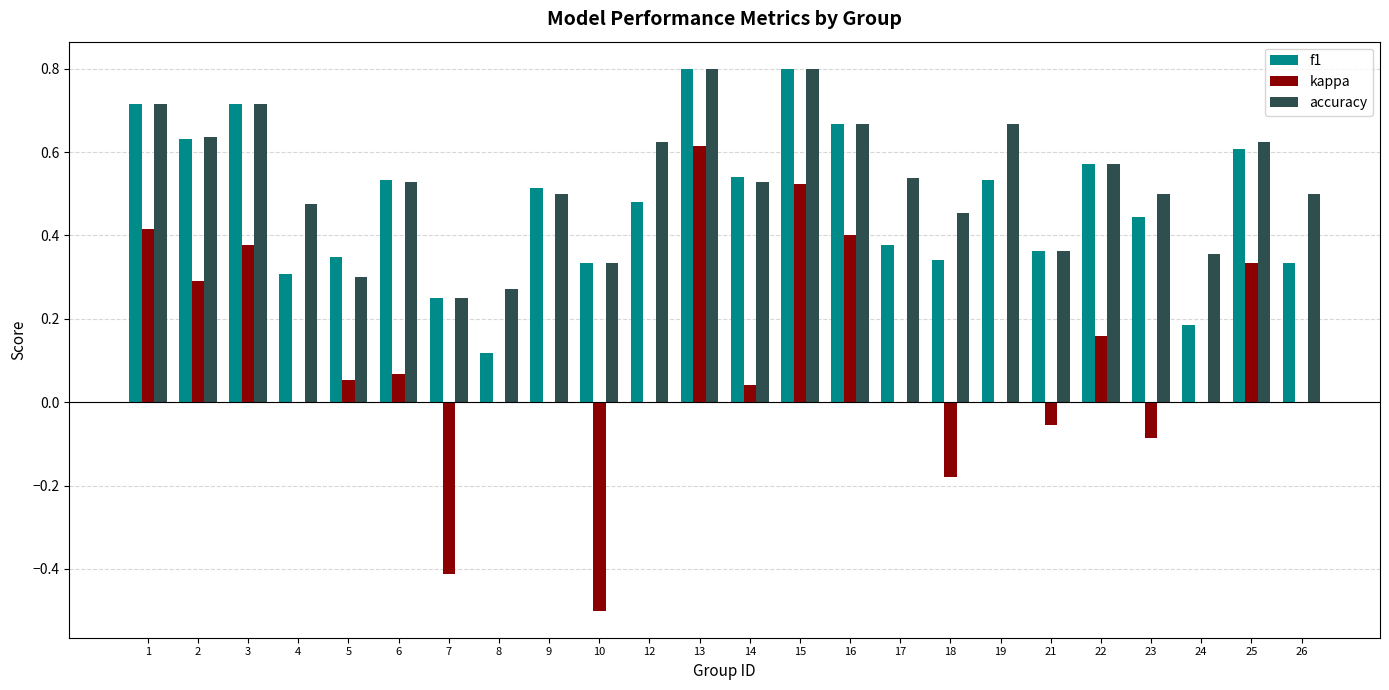

Is it true that f1 equals 0.5 at 12?

True